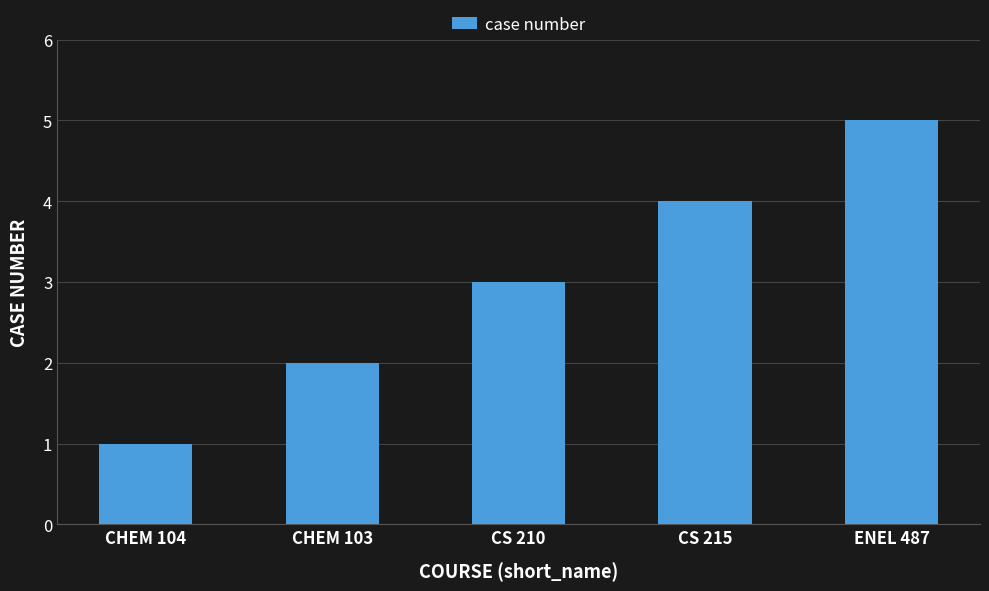

Which has a higher value, CHEM 103 or CHEM 104?

CHEM 103